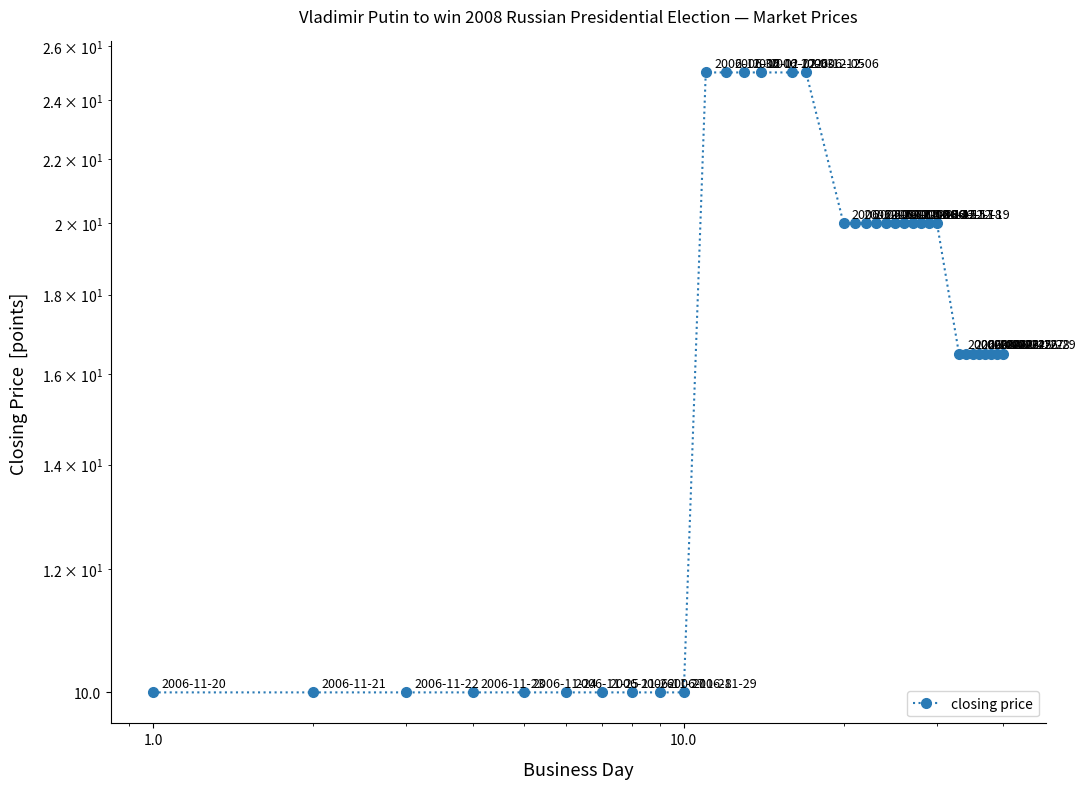

What is the sum of all values?

602.0